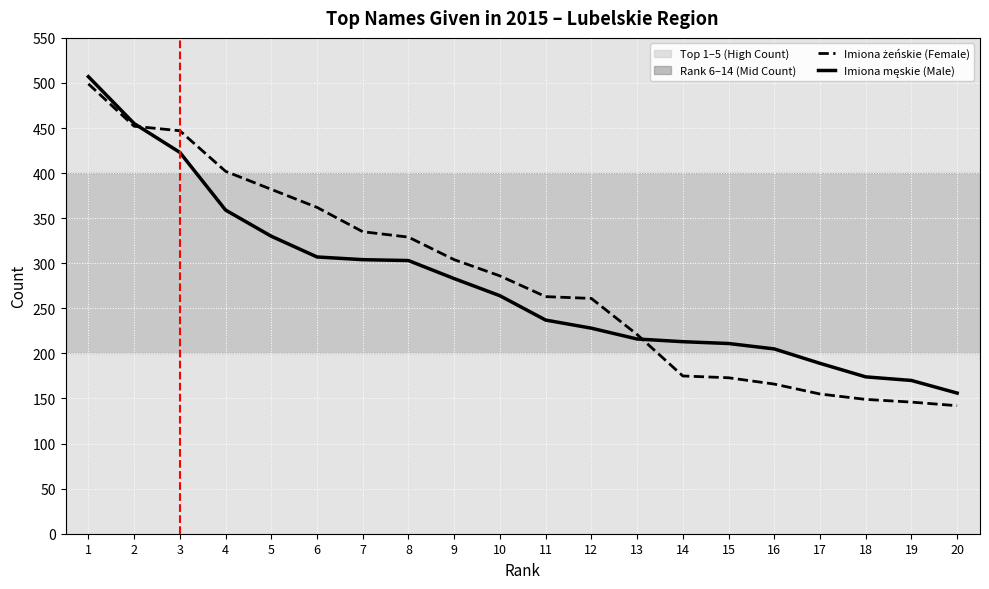

What is the spread (max minus min) of values at 16?

39